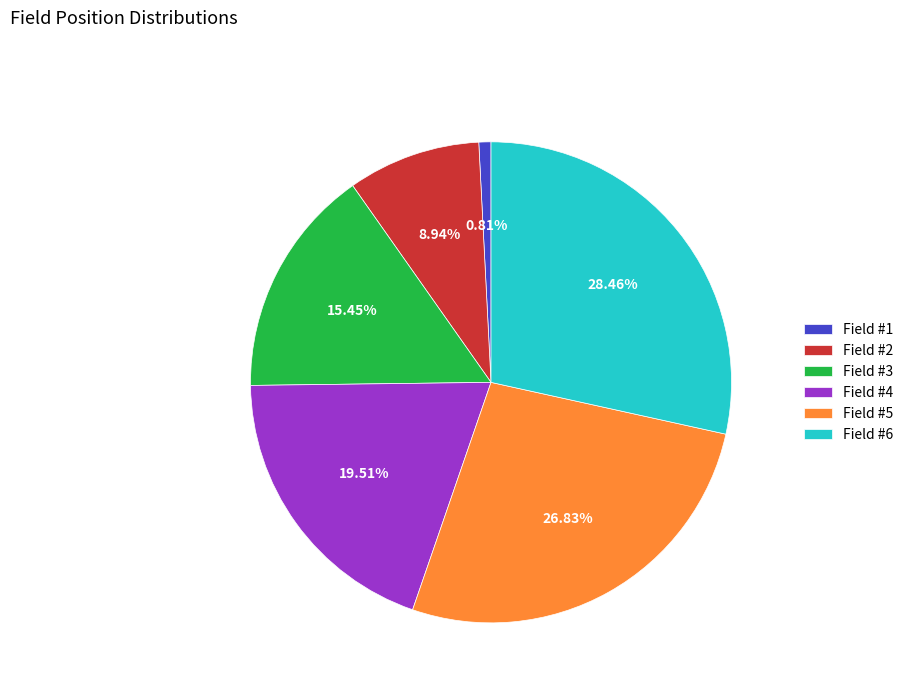

Do Field #1 and Field #3 together represent more than half of the pie?

No